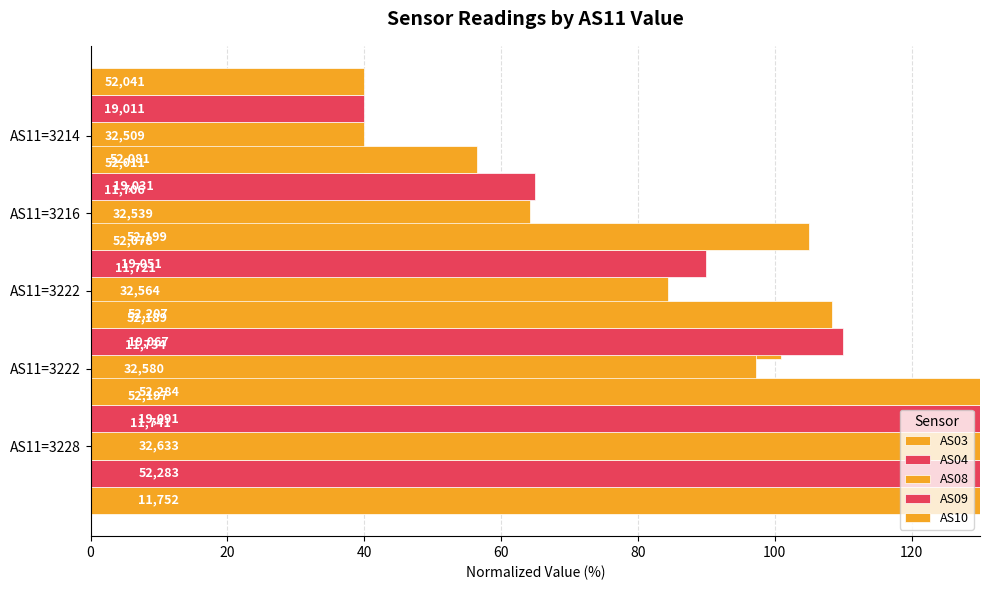

The value of AS08 at AS11=3222 is 97.3. True or false?

True